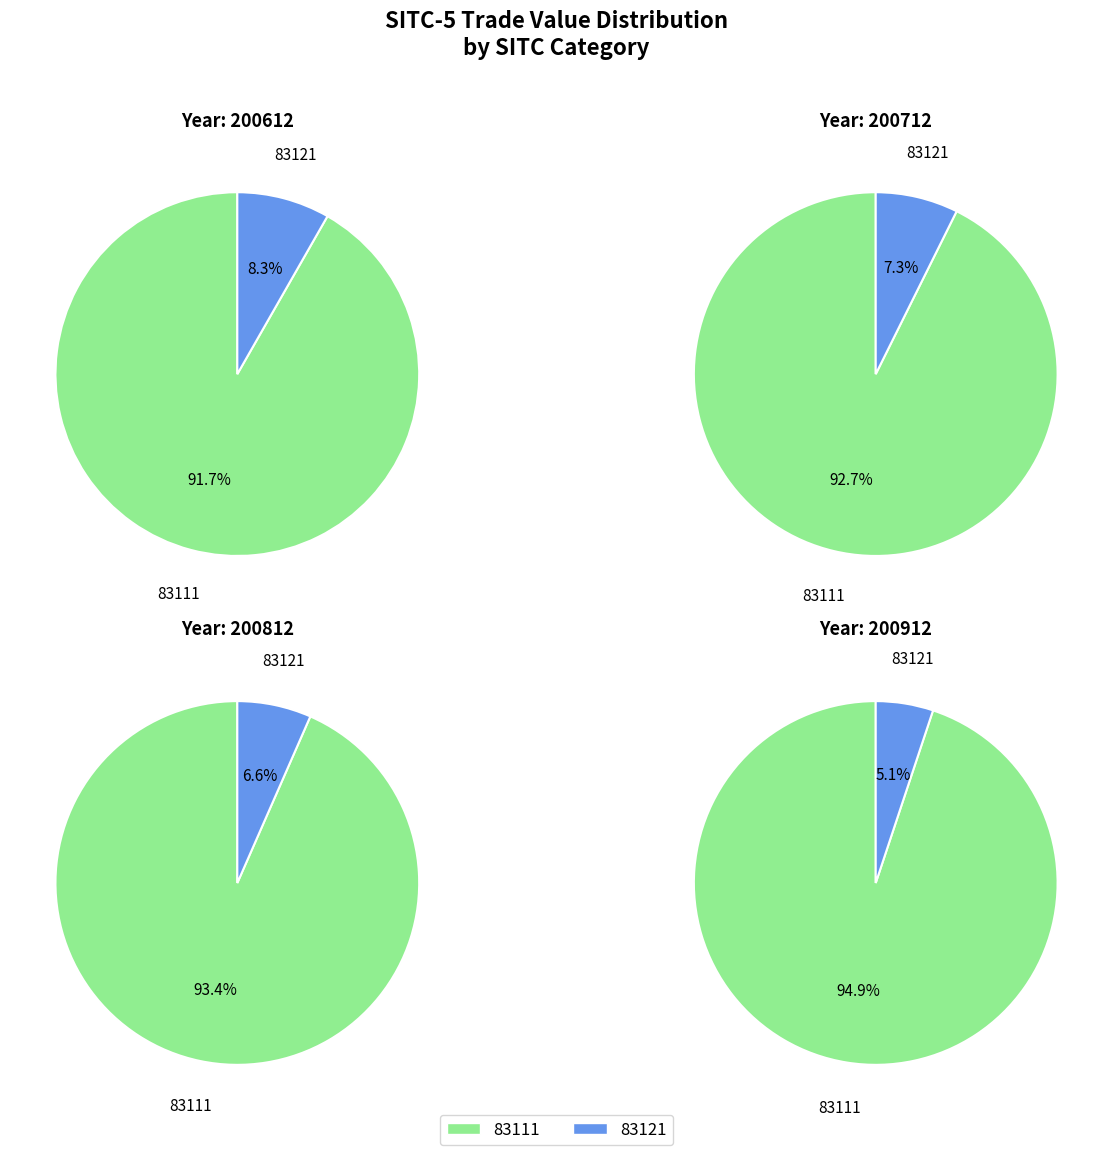

What is the smallest slice in the pie chart?

83121